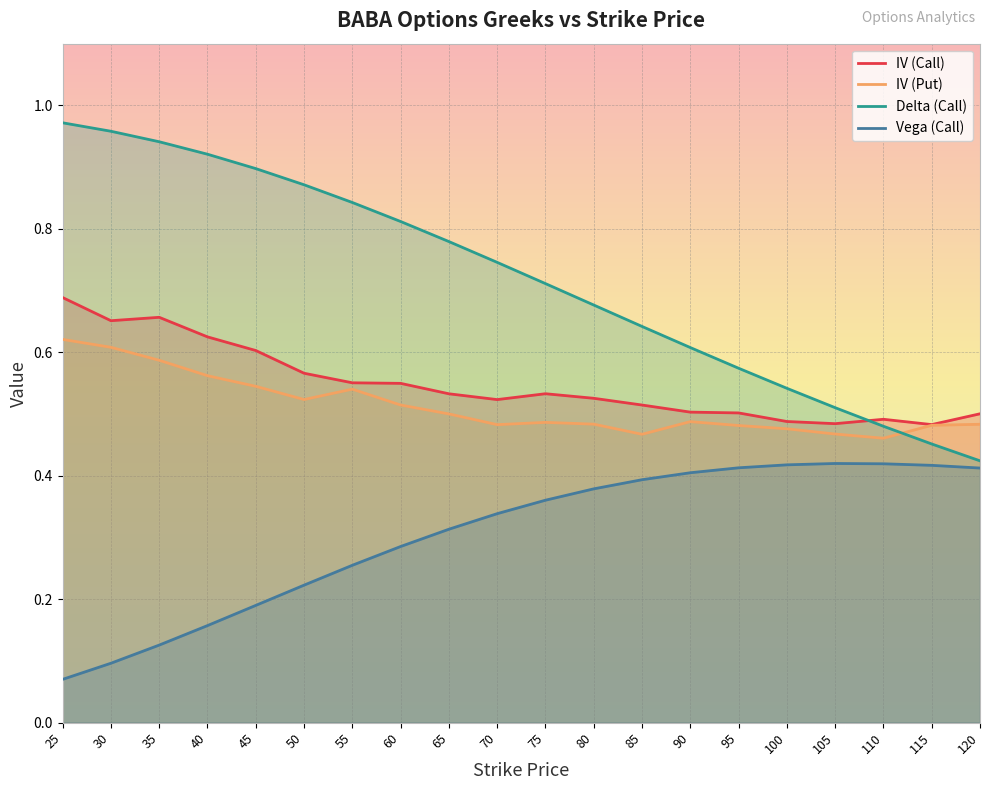

What is the difference between the maximum and second lowest values in the iv_put series?

0.2